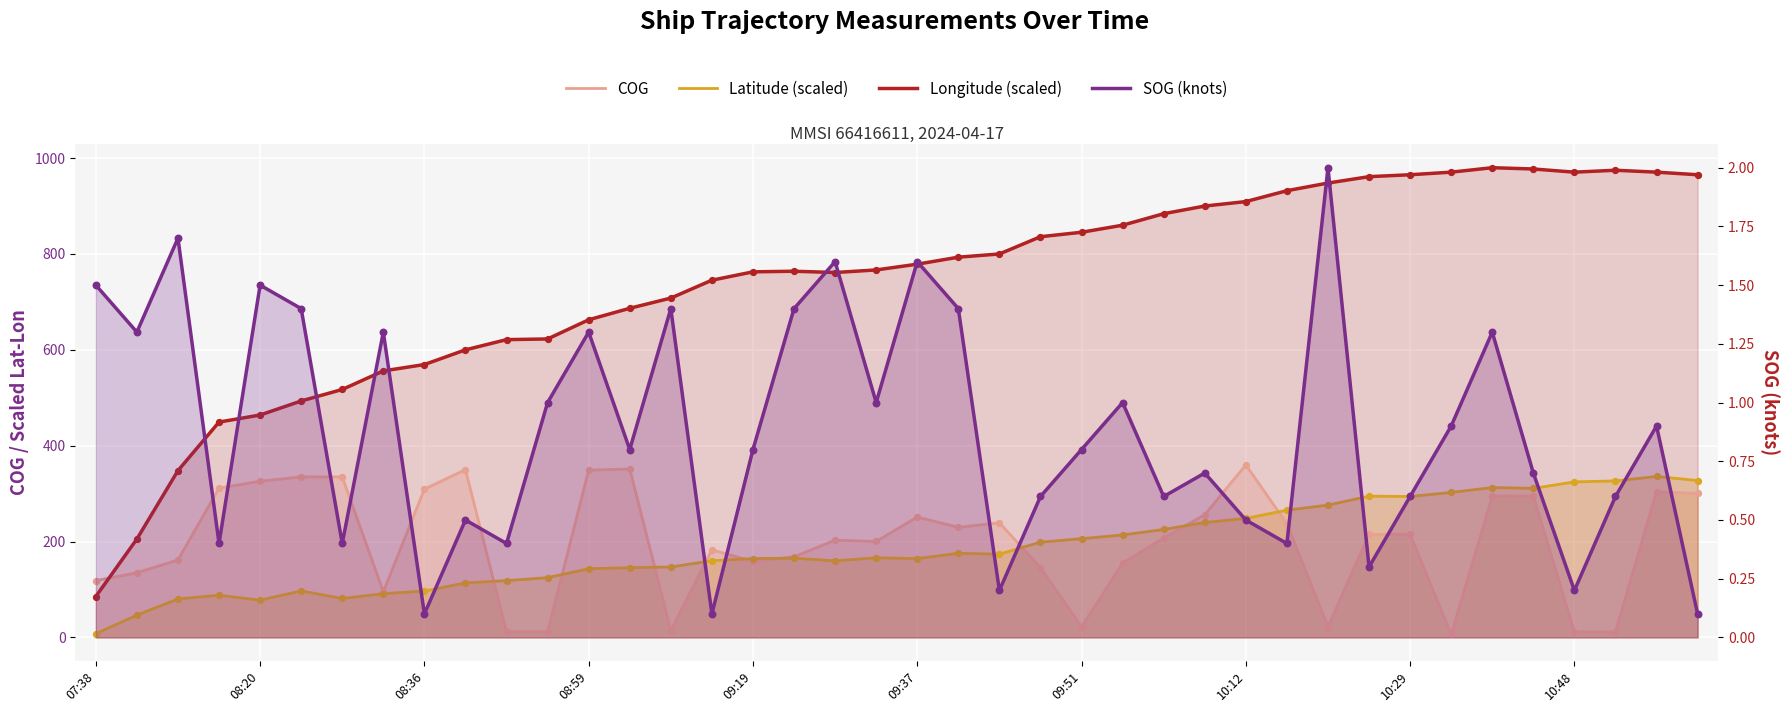

Which series has the widest spread of Y values?

Longitude (scaled)